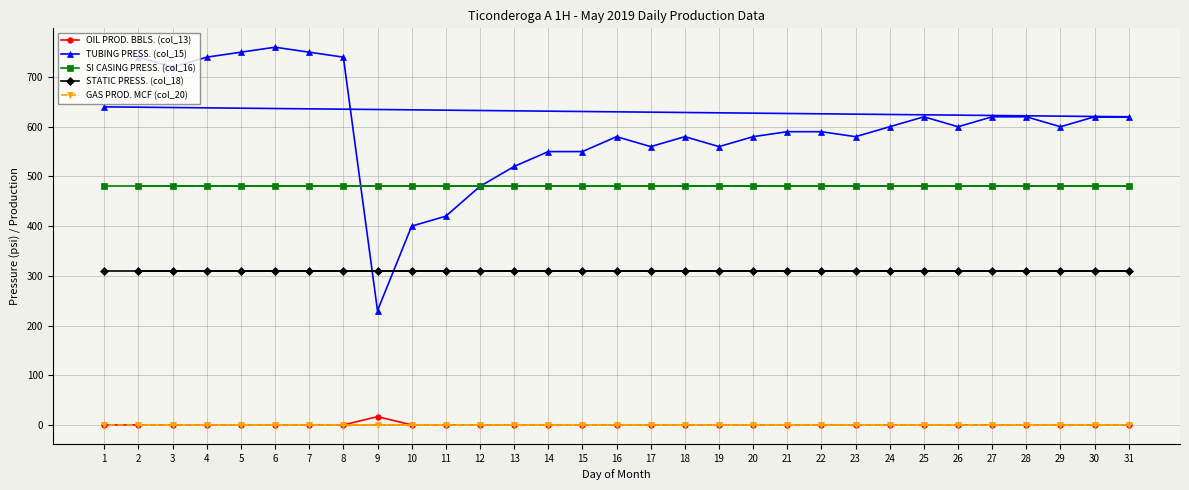

Which label corresponds to the smallest value in the chart?

2